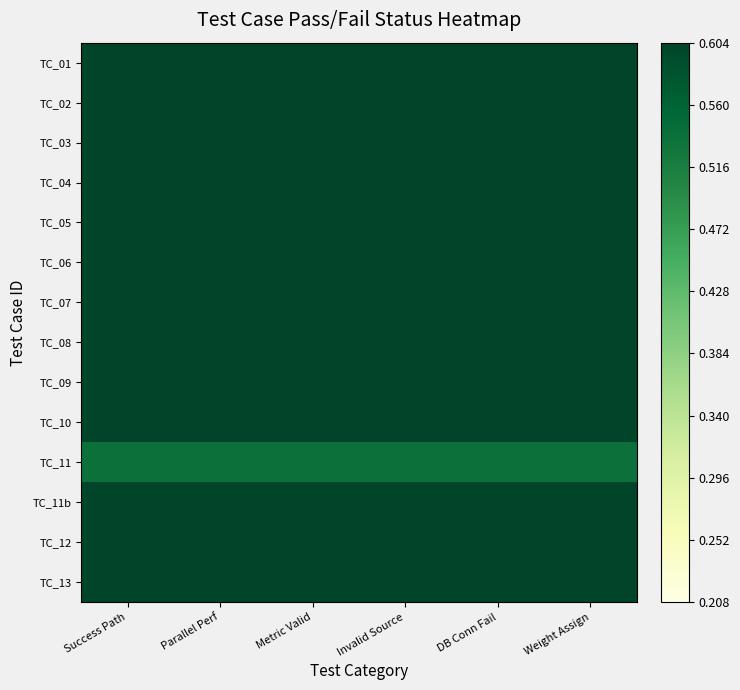

Which series has the largest total across all categories?

TC_01